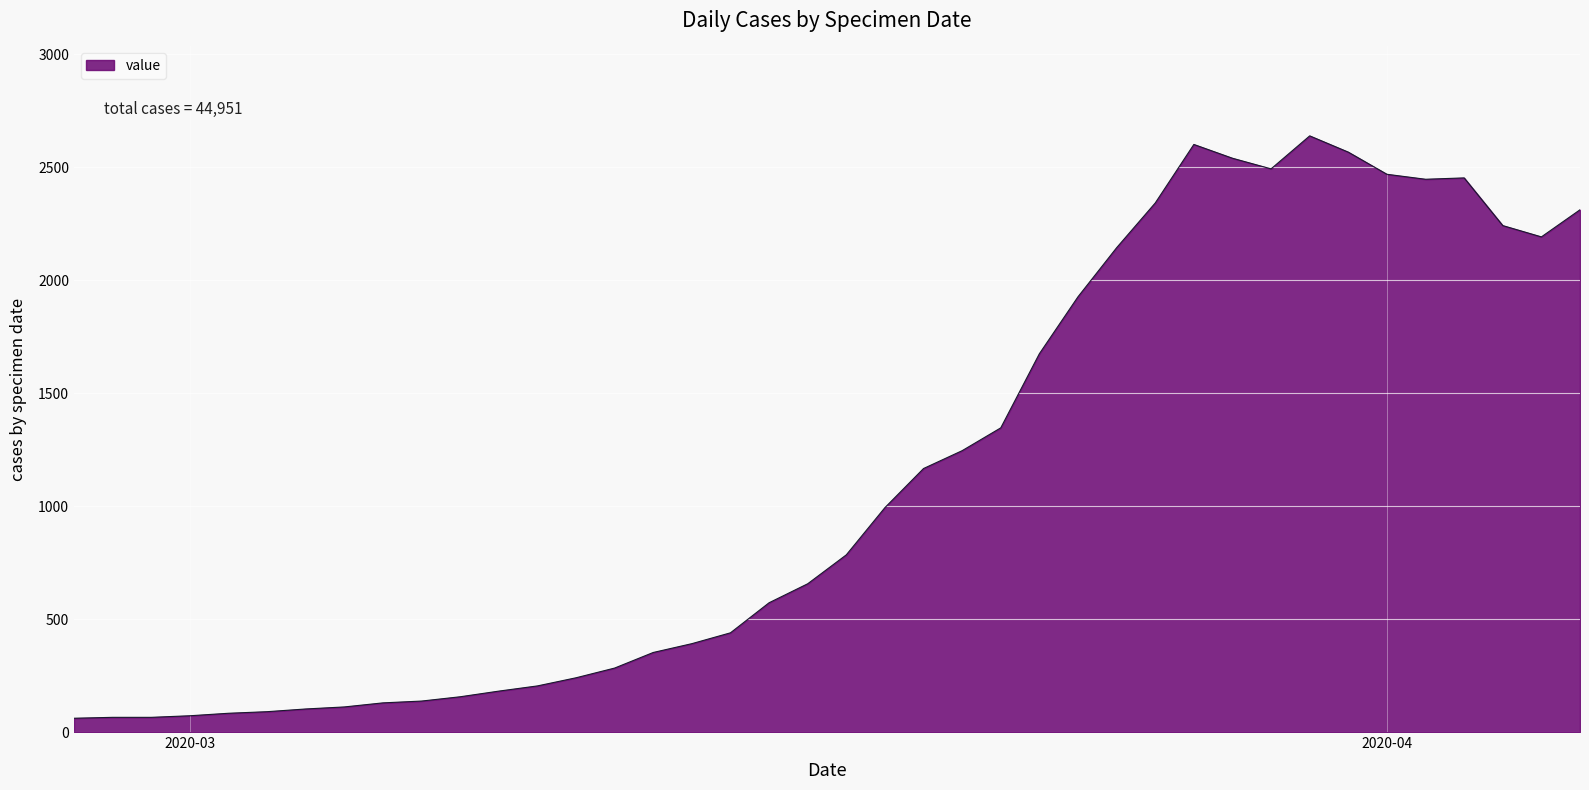

What is the maximum value shown in the chart?

2638